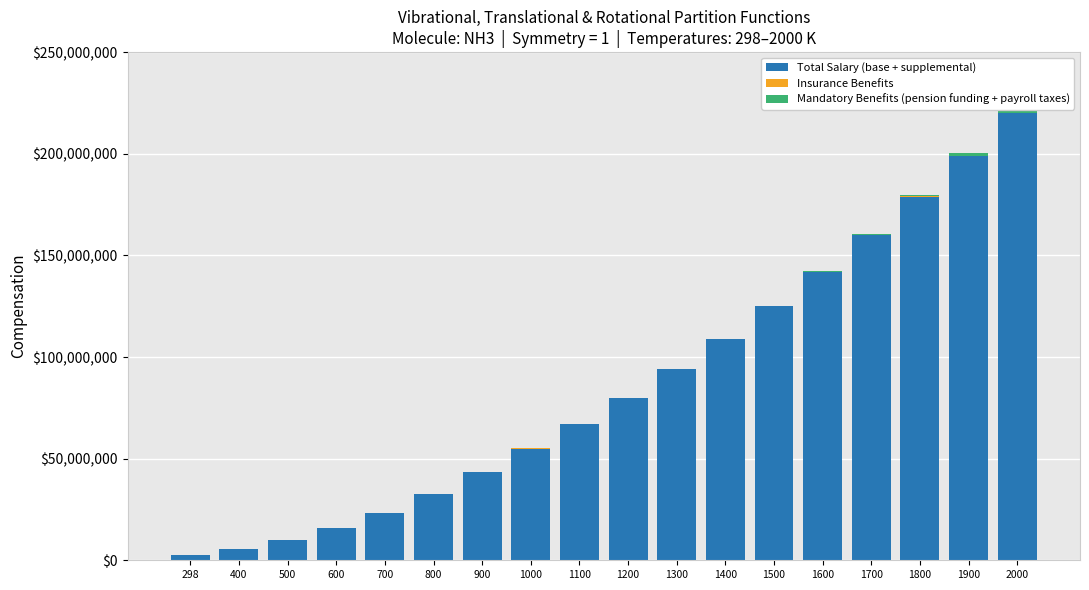

Reading right to left, what are all the values shown in this chart?

Total Salary (base + supplemental): 220000000.0	199000000.0	179000000.0	160000000.0	142000000.0	125000000.0	109000000.0	94000000.0	80000000.0	67000000.0	55000000.0	43500000.0	32737335.4	23445713.8	15947642.3	10109818.8	5787198.0	2775910.1
Insurance Benefits: 19960.0	18580.0	17220.0	15890.0	14590.0	13320.0	12080.0	10870.0	9700.0	8560.0	7460.0	6400.0	5383.7	4406.5	3496.8	2660.1	1903.4	1224.9
Mandatory Benefits (pension funding + payroll taxes): 3234056.1	1587949.5	742441.7	328107.8	135807.6	52046.1	18198.0	5695.4	1554.8	358.1	66.2	9.2	0.9	0.0	0.0	0.0	0.0	0.0